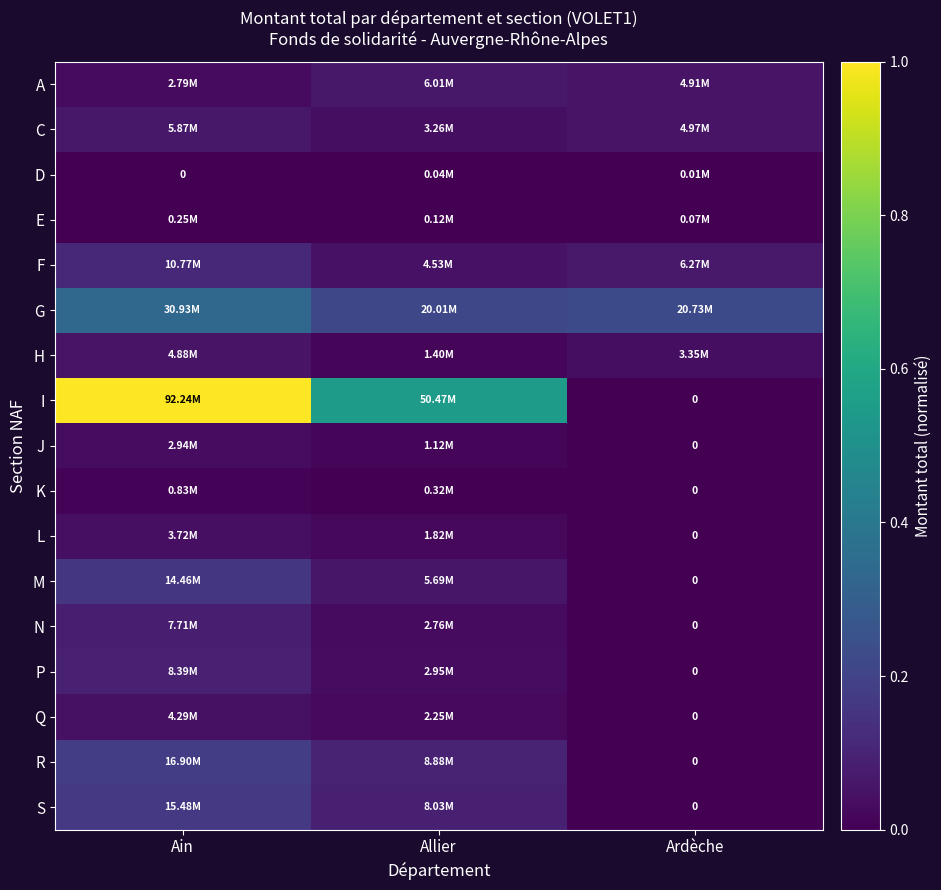

Which category has the lowest value across all series?

Ain